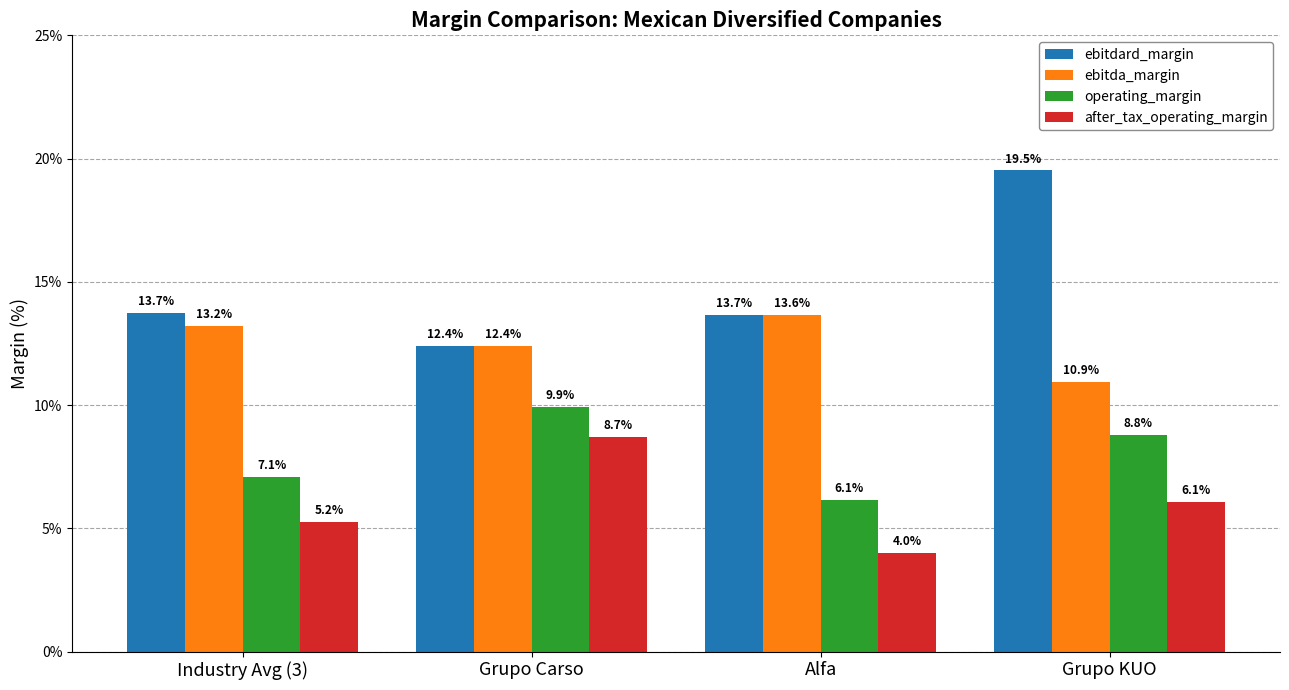

What position from the right is Grupo KUO?

1